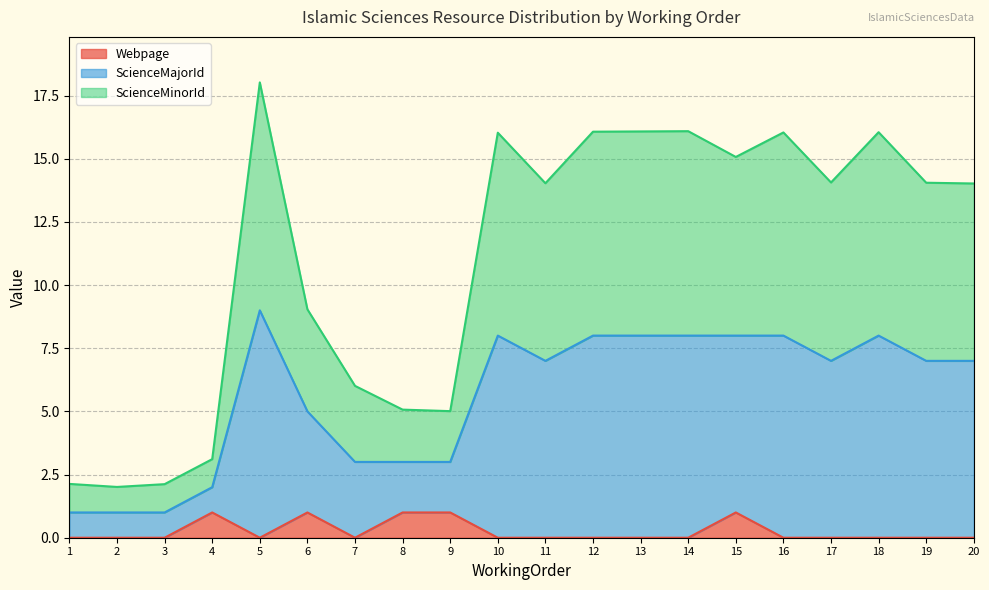

True or false: Webpage and ScienceMajorId intersect in this chart.

False